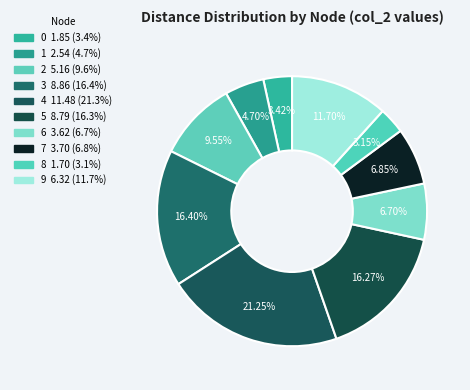

Which has a higher value, 3 or 7?

3